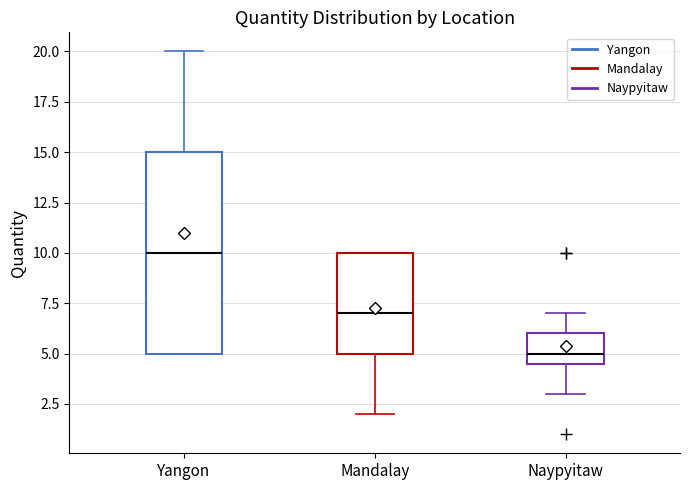

Which box has the lowest median line?

Naypyitaw